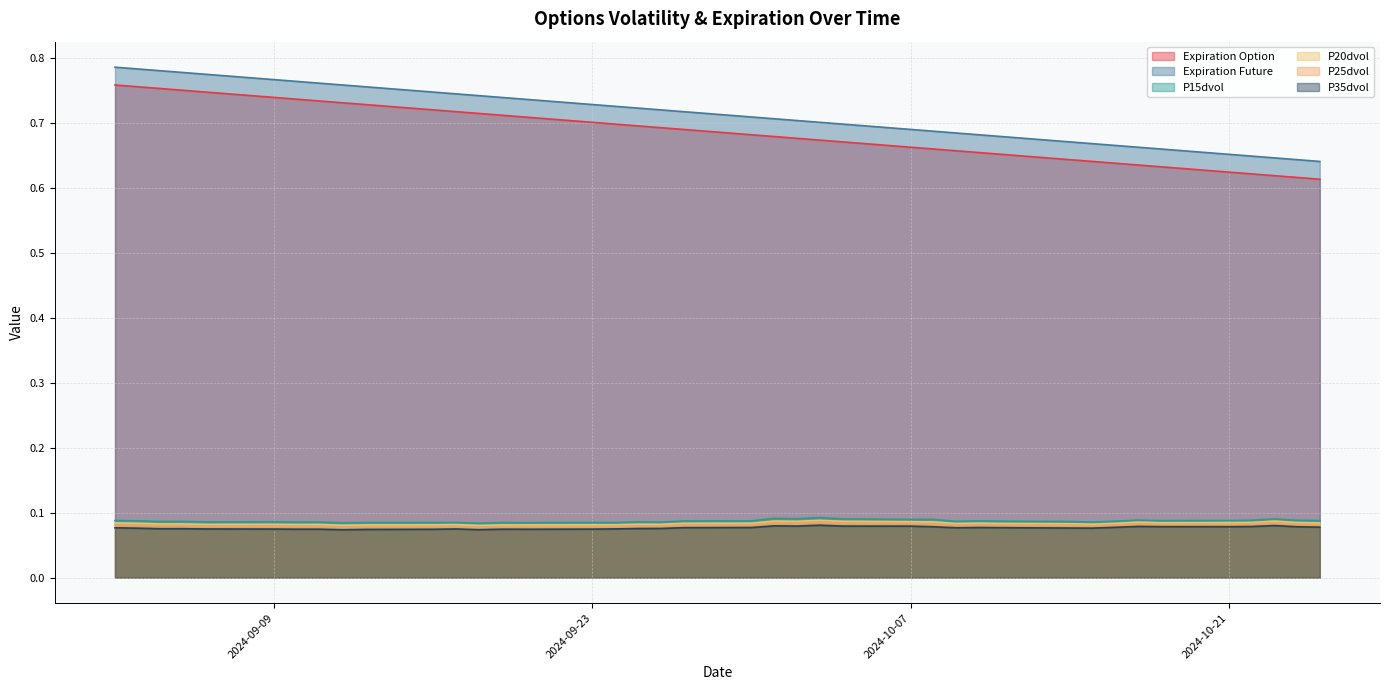

What is the sum of all P35dvol values?

3.1